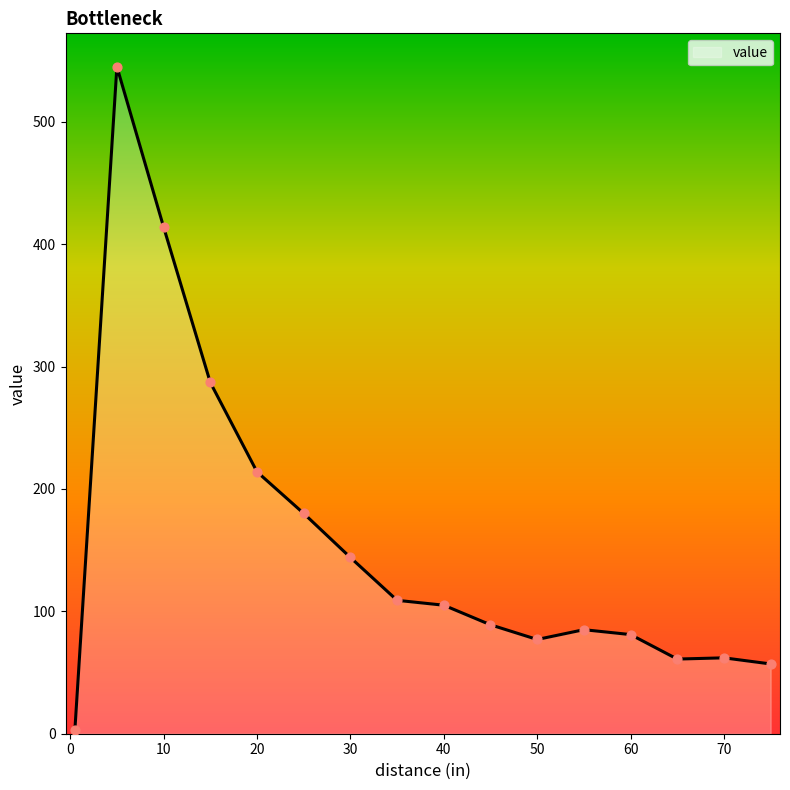

What is the maximum value shown in the chart?

545